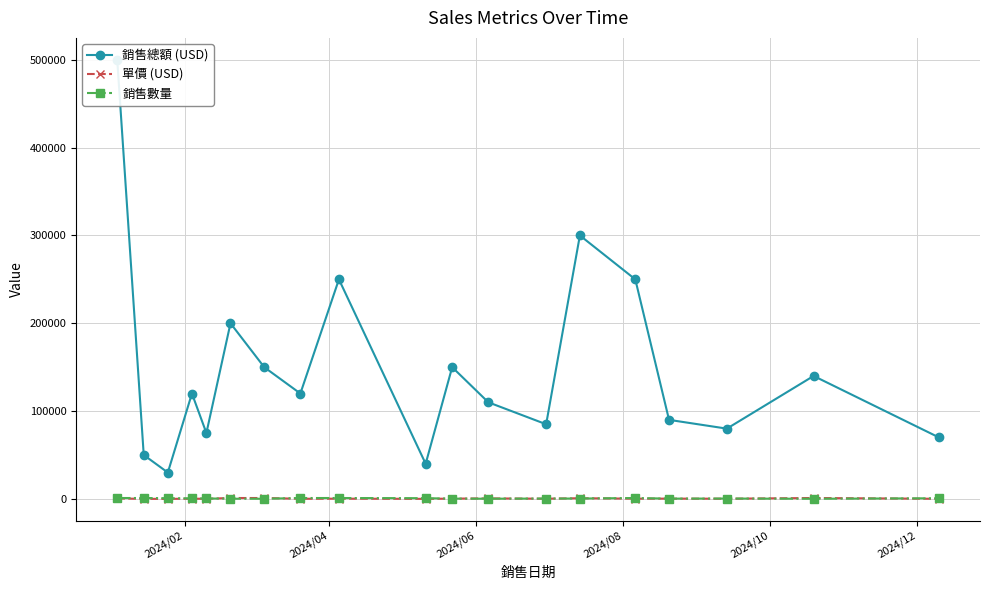

True or false: 單價 (USD) has more than 1 points higher than both neighbors.

True